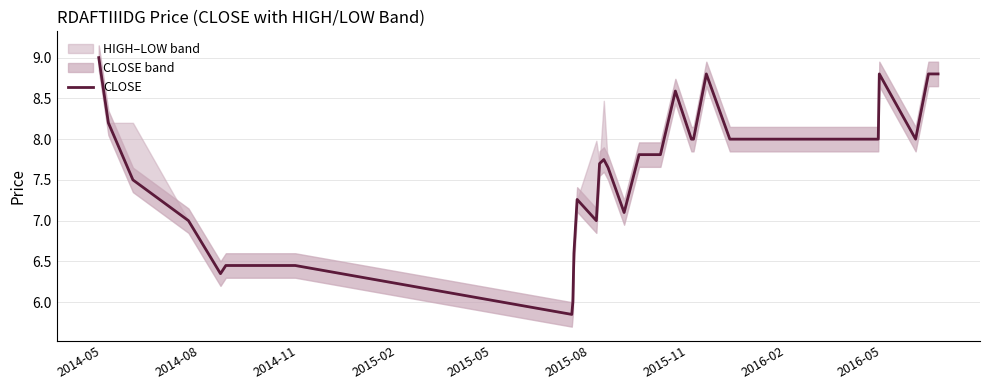

What is the smallest value displayed?

5.8